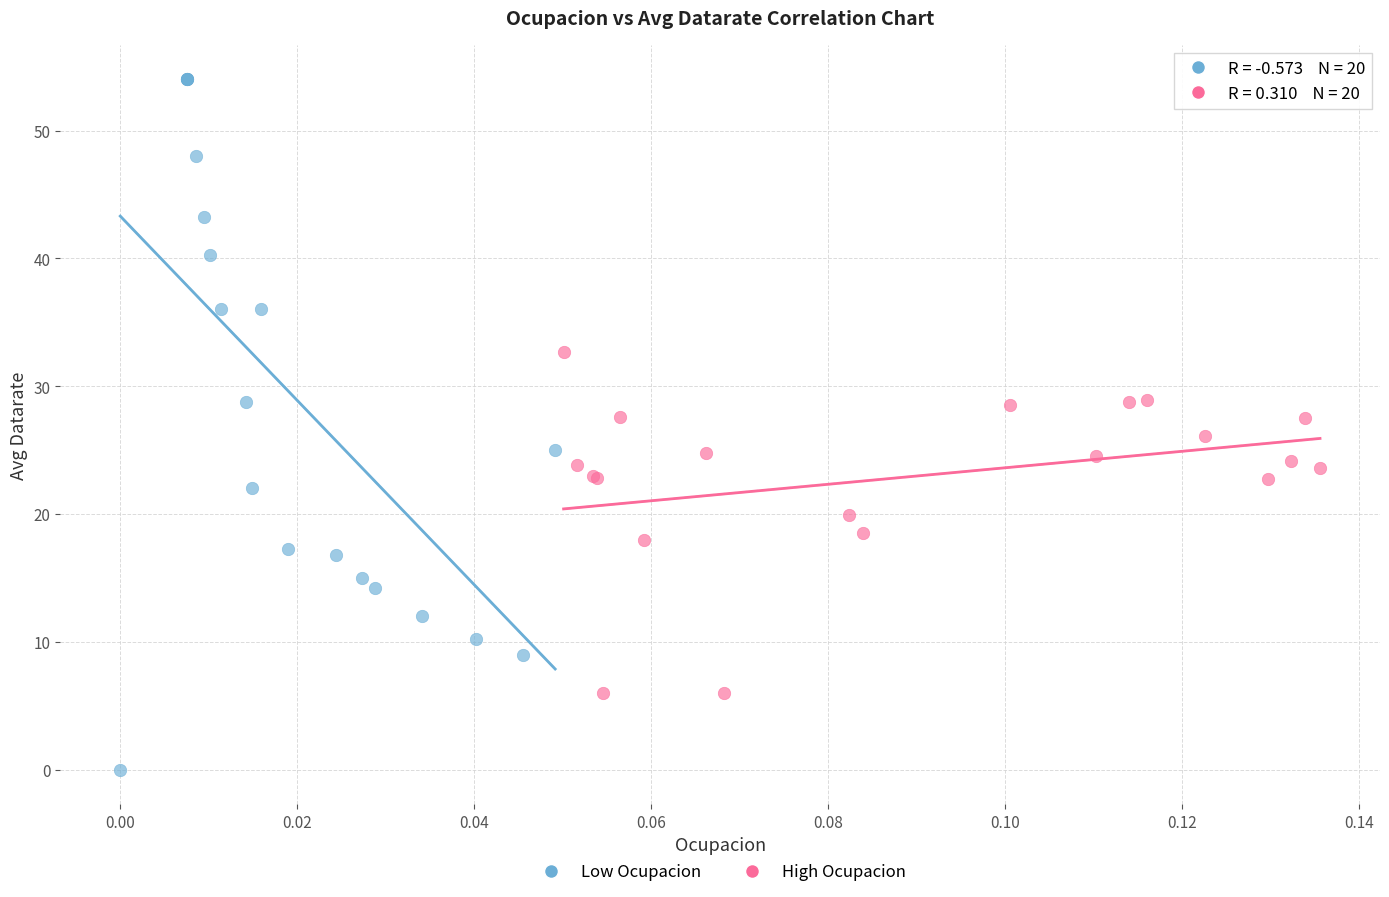

Which series has the largest Y range (max minus min)?

Low Ocupacion